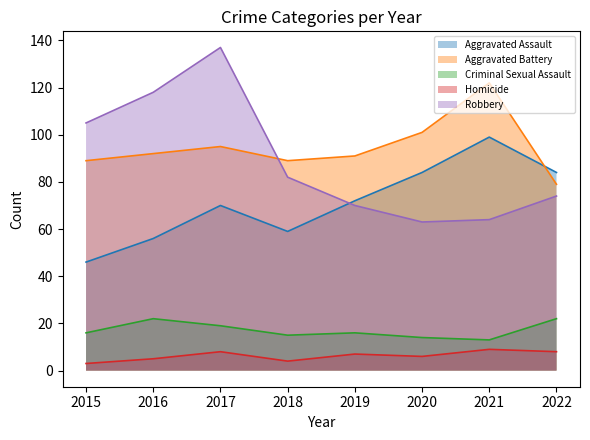

Which has a higher value, 2020 or 2018?

2020